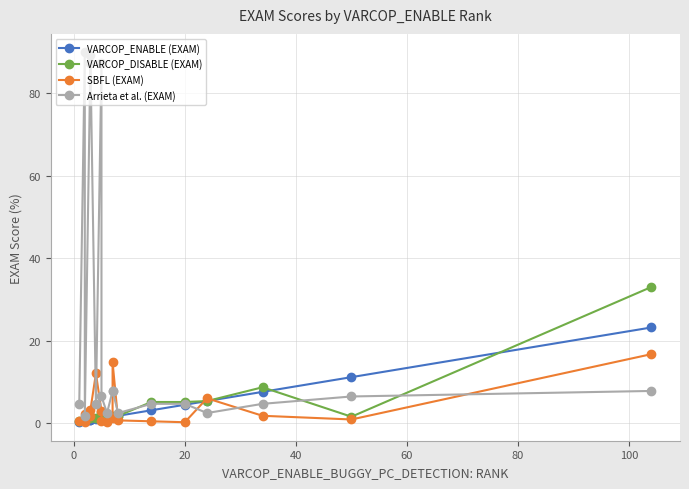

Reading left to right, transcribe all the data shown in this chart.

VARCOP_ENABLE (EXAM): 0.2	0.4	0.4	0.7	0.7	0.9	1.1	1.1	1.3	1.6	1.6	1.8	3.1	4.5	5.4	7.6	11.2	23.2
VARCOP_DISABLE (EXAM): 0.4	1.3	0.4	1.3	1.8	1.3	2.7	1.1	1.3	1.8	1.6	1.8	5.1	5.1	5.4	8.7	1.6	33.0
SBFL (EXAM): 0.4	2.2	0.2	1.8	3.1	12.1	2.9	0.4	0.2	1.3	14.7	0.7	0.4	0.2	6.0	1.8	0.9	16.7
Arrieta et al. (EXAM): 4.7	90.0	1.8	87.5	89.3	4.7	87.5	6.5	2.5	7.8	7.8	2.5	4.7	4.7	2.5	4.7	6.5	7.8